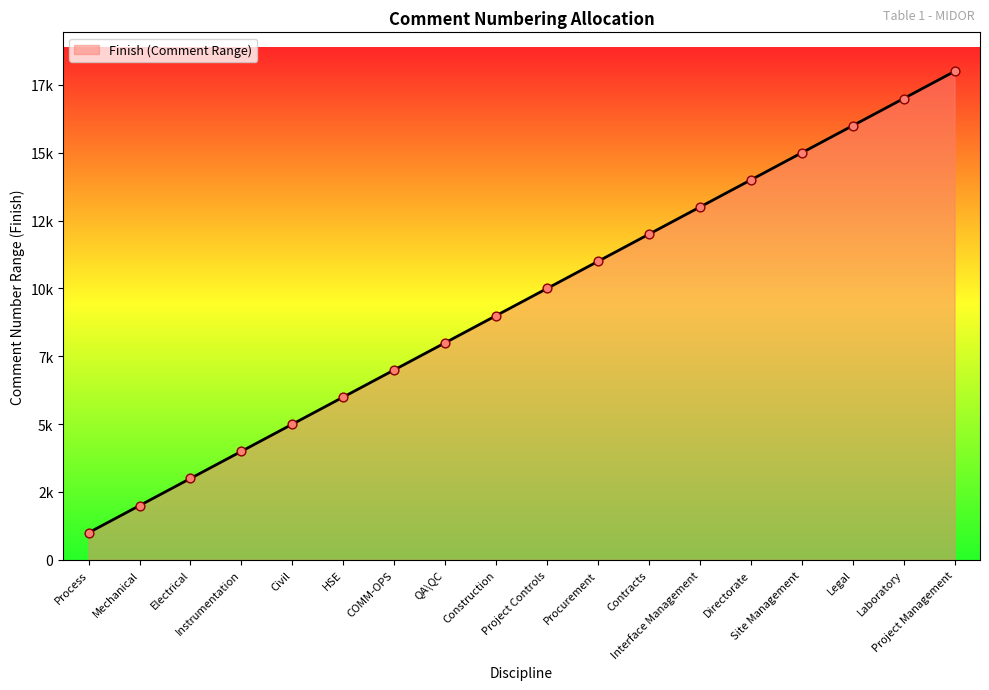

Between Procurement and Interface Management, which is larger?

Interface Management